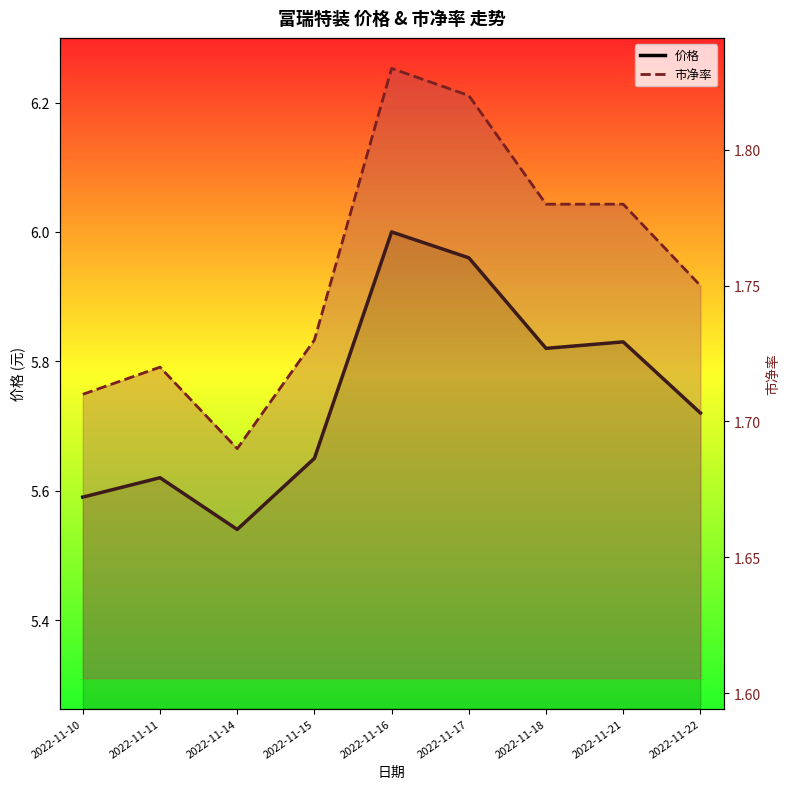

Reading left to right, transcribe all the data shown in this chart.

价格: 2022-11-10=5.6	2022-11-11=5.6	2022-11-14=5.5	2022-11-15=5.7	2022-11-16=6.0	2022-11-17=6.0	2022-11-18=5.8	2022-11-21=5.8	2022-11-22=5.7
市净率: 2022-11-10=1.7	2022-11-11=1.7	2022-11-14=1.7	2022-11-15=1.7	2022-11-16=1.8	2022-11-17=1.8	2022-11-18=1.8	2022-11-21=1.8	2022-11-22=1.8